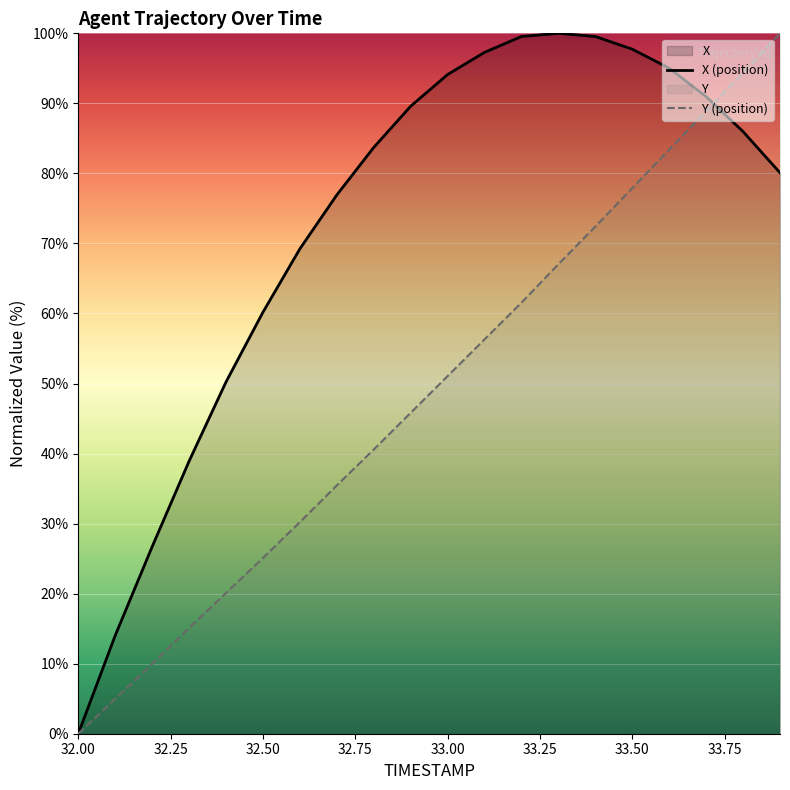

List the series in order of their overall mean, lowest first.

Y (position), X (position)